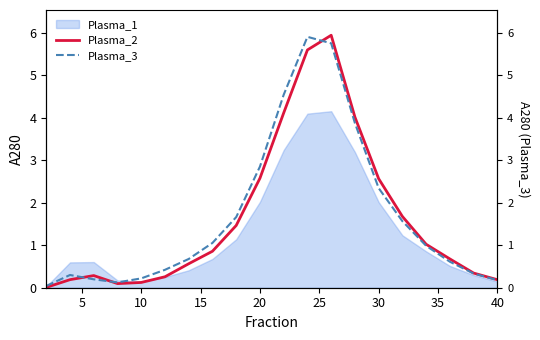

Is it true that Plasma_2 equals 0.3 at 17?

False